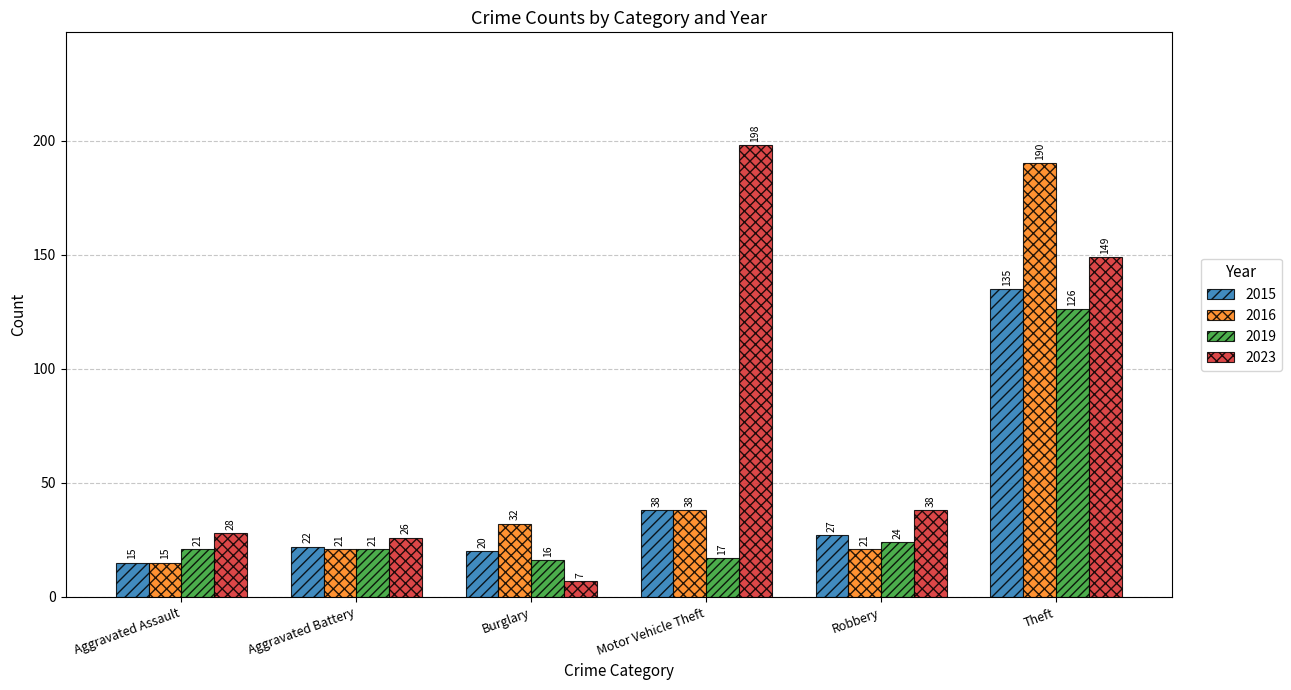

Reading left to right, list all the values displayed in this chart.

2015: 15	22	20	38	27	135
2016: 15	21	32	38	21	190
2019: 21	21	16	17	24	126
2023: 28	26	7	198	38	149